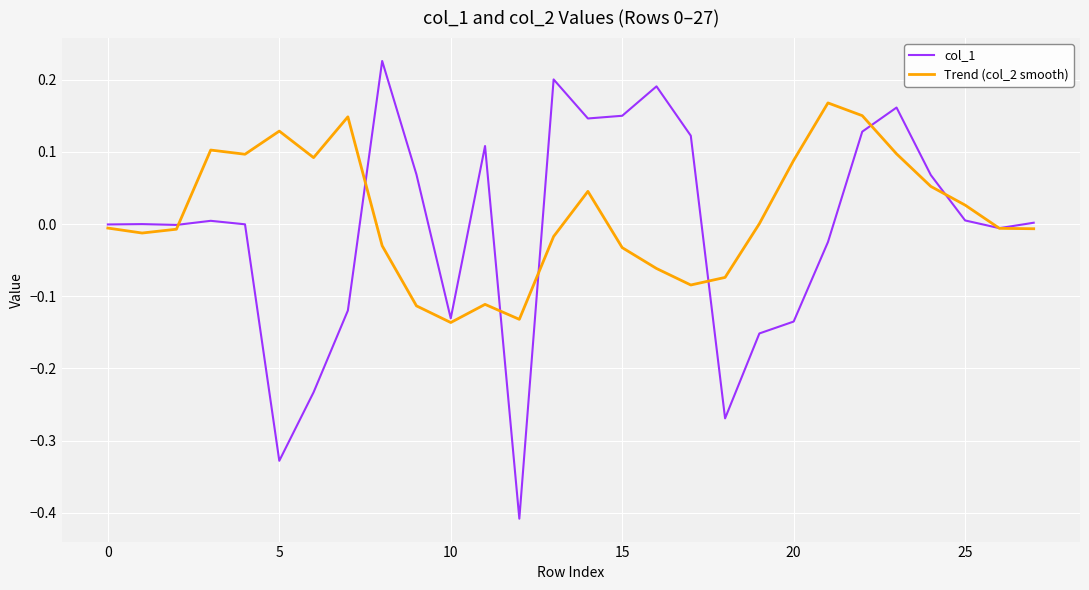

What is the difference between the maximum and minimum values in the col_1 series?

0.6